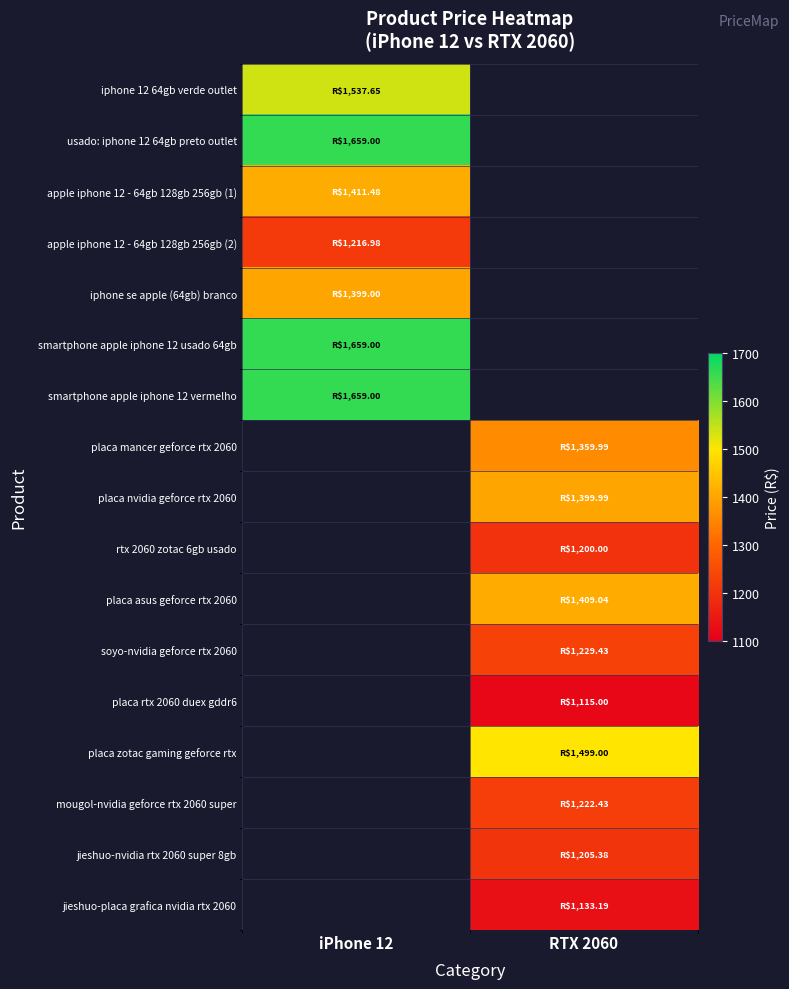

How many values in iphone 12 64gb verde outlet are above zero?

1